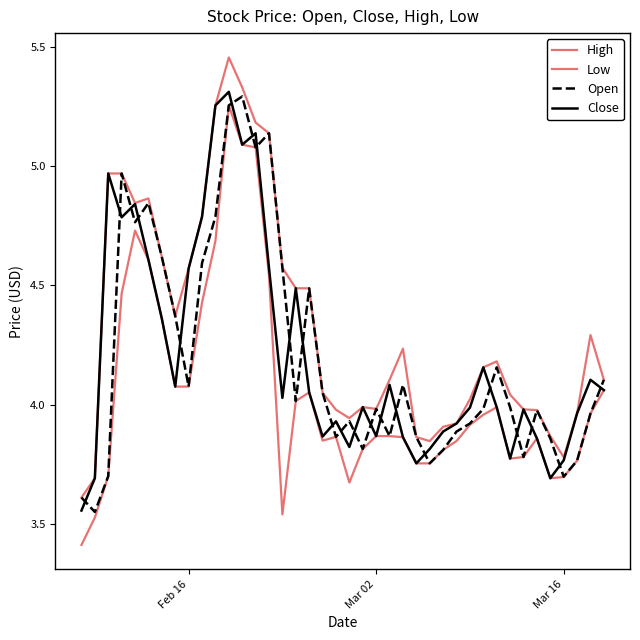

How many lines are shown in the chart?

4